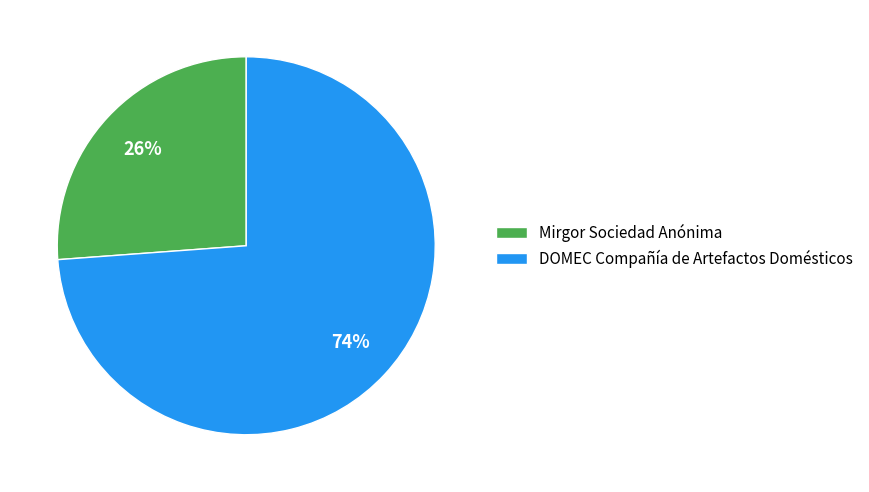

Combined, do Mirgor Sociedad Anónima and DOMEC Compañía de Artefactos Domésticos account for over 50%?

Yes